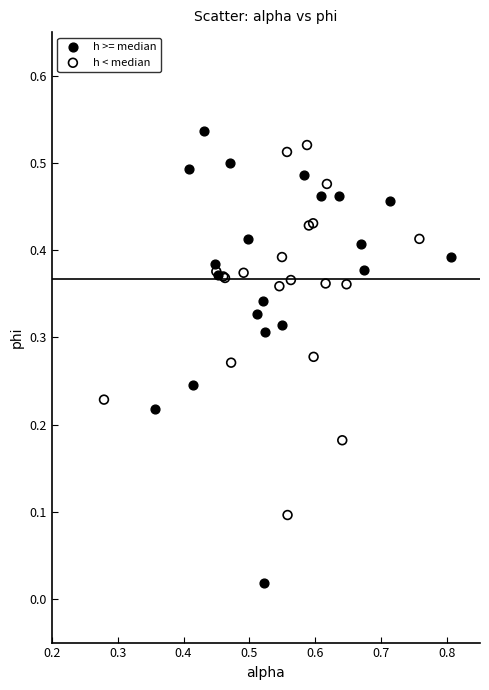

Which series reaches the minimum Y coordinate?

h >= median